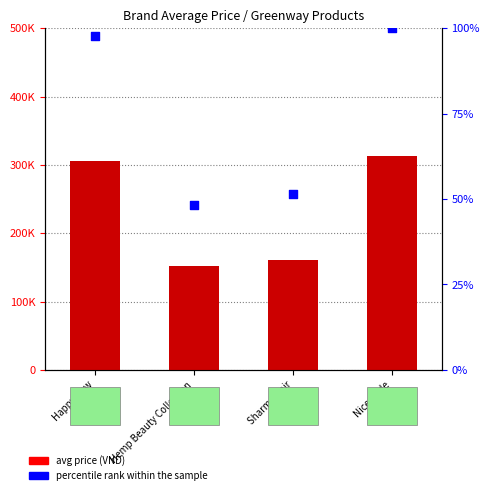

Which series has the widest spread of Y values?

avg price (VND)